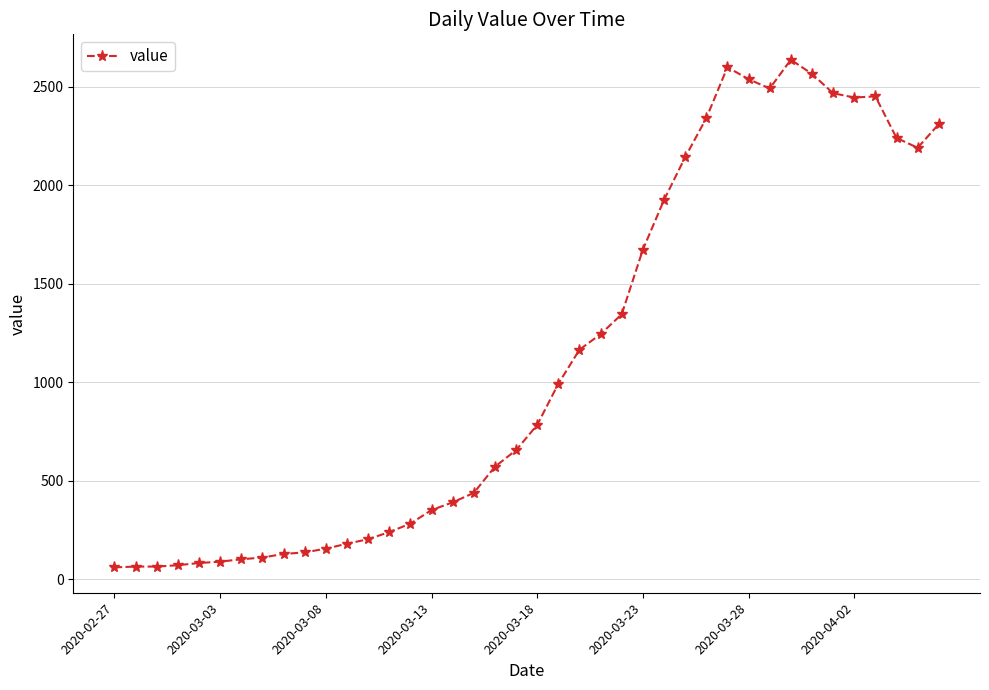

What is the maximum value shown in the chart?

2638